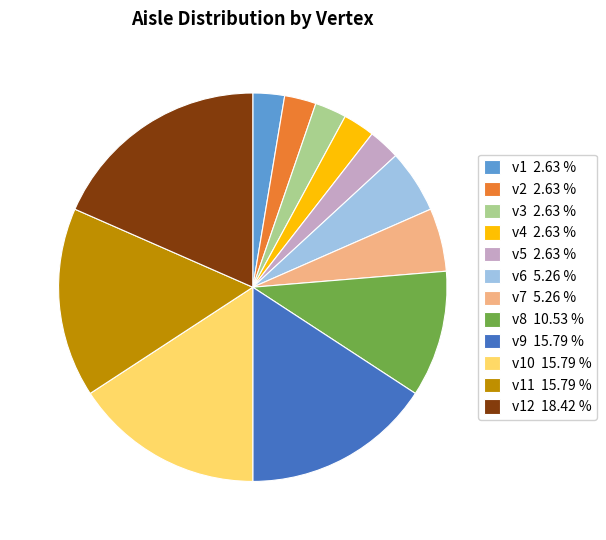

Which slice is the largest?

v12 18.42 %